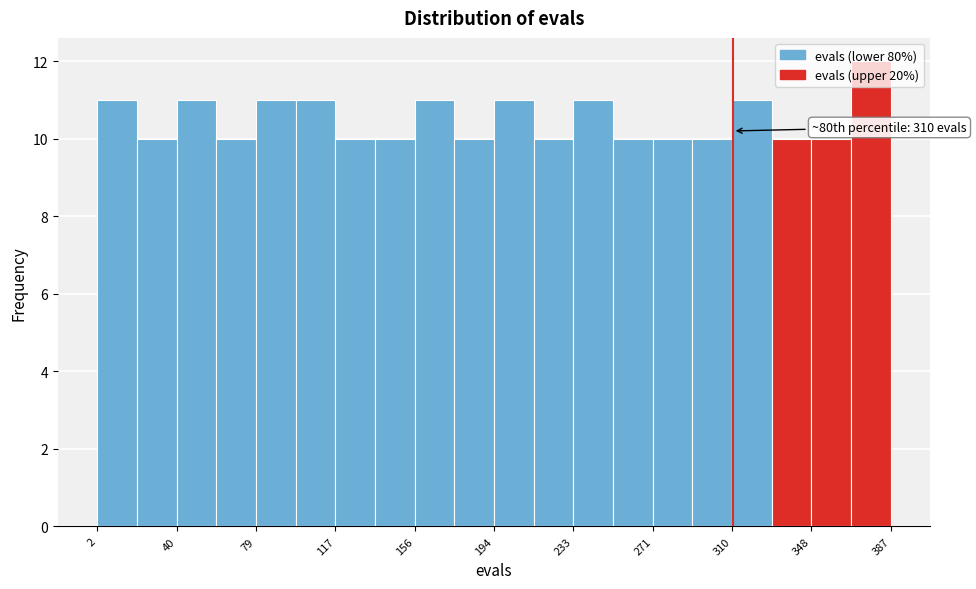

Read against the x-axis, roughly where is the centre of the tallest bar?

375